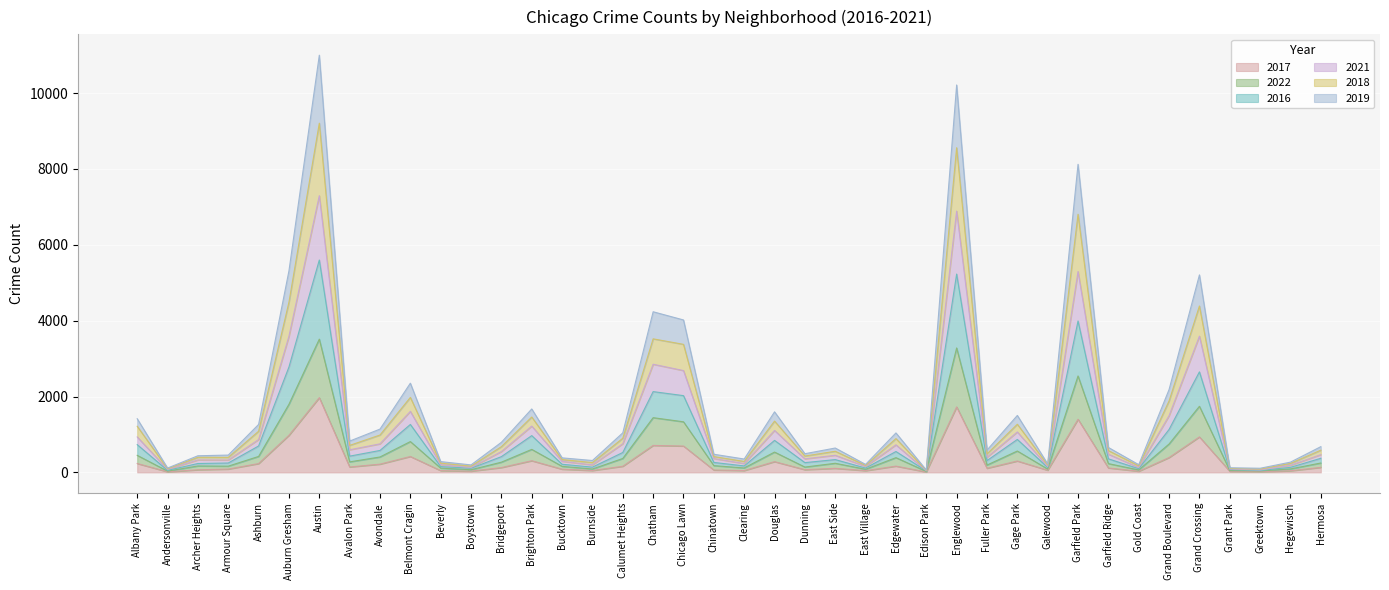

The value of 2017 at Chinatown is 63. True or false?

True